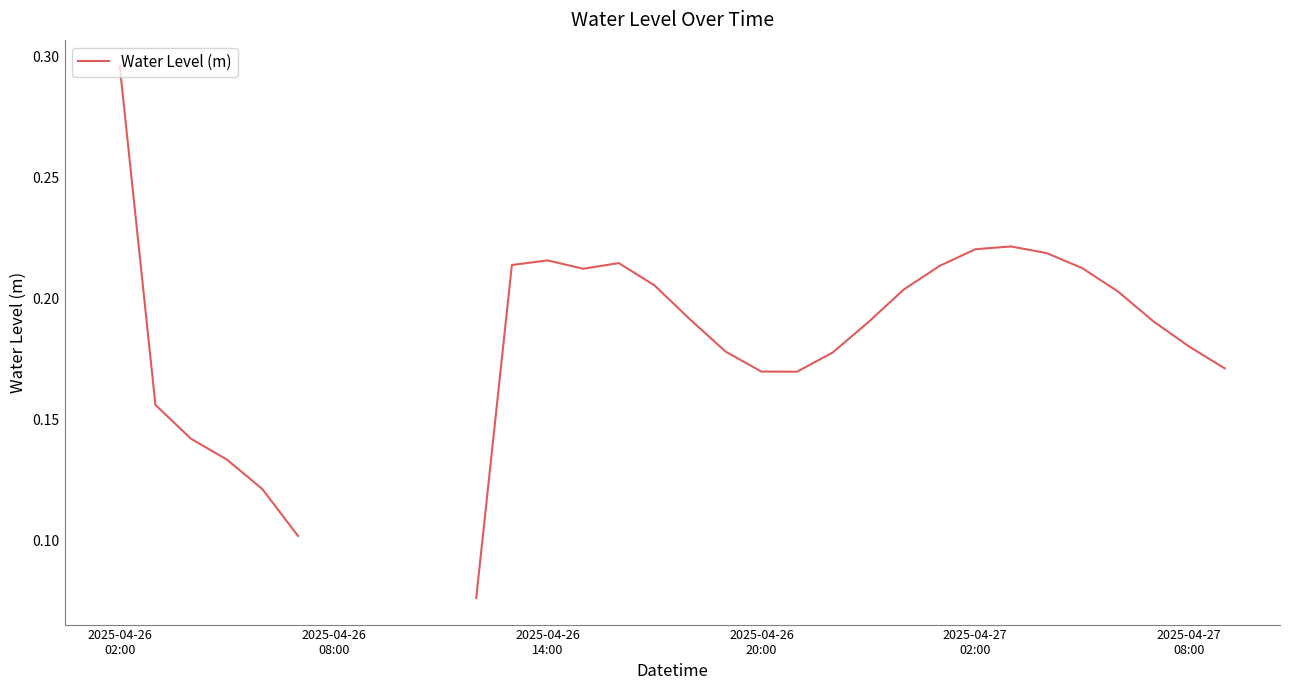

How many points are higher than both their immediate neighbors (excluding endpoints)?

3